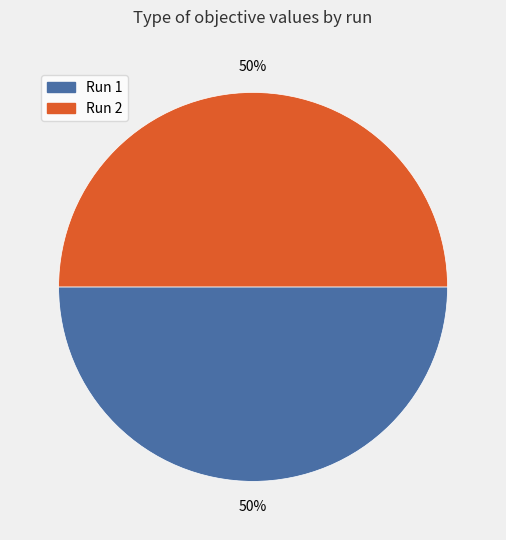

Count the number of slices in the pie.

2